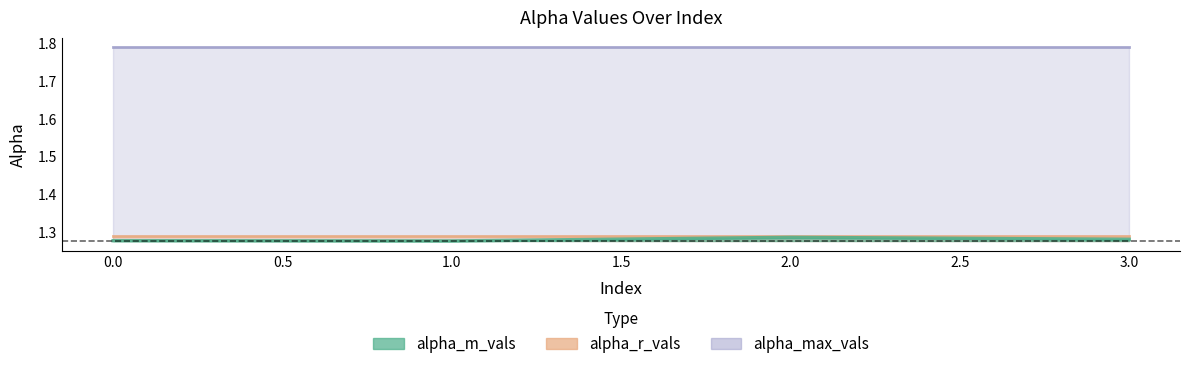

Is the value of alpha_m_vals at 3 greater than the value of alpha_max_vals at 0?

No